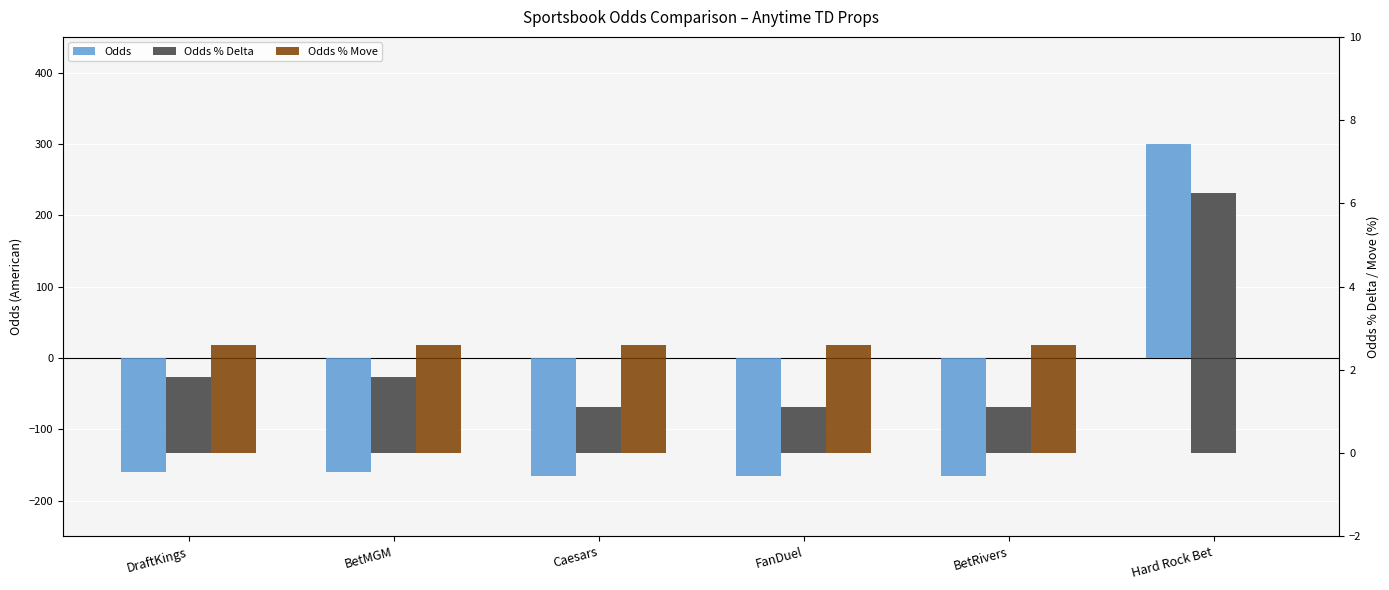

At which label does Odds % Delta reach its peak?

Hard Rock Bet